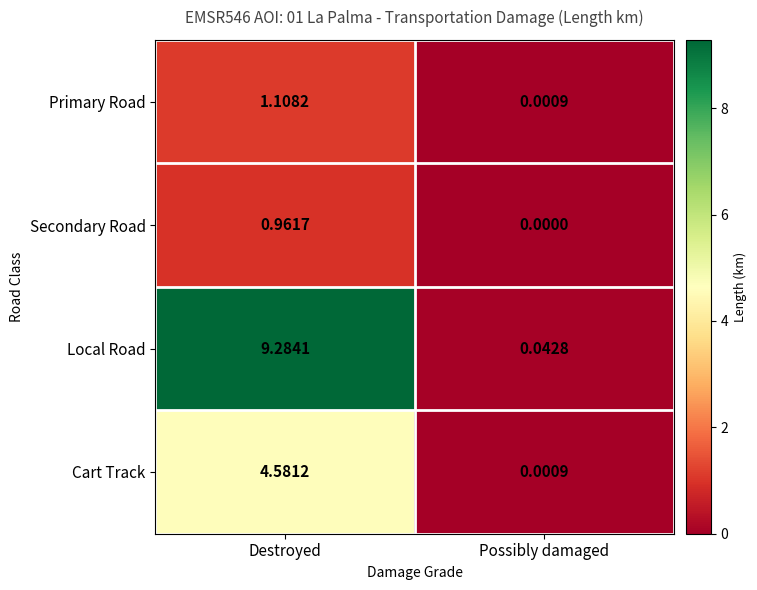

Which series changed the most between Destroyed and Possibly damaged?

Local Road